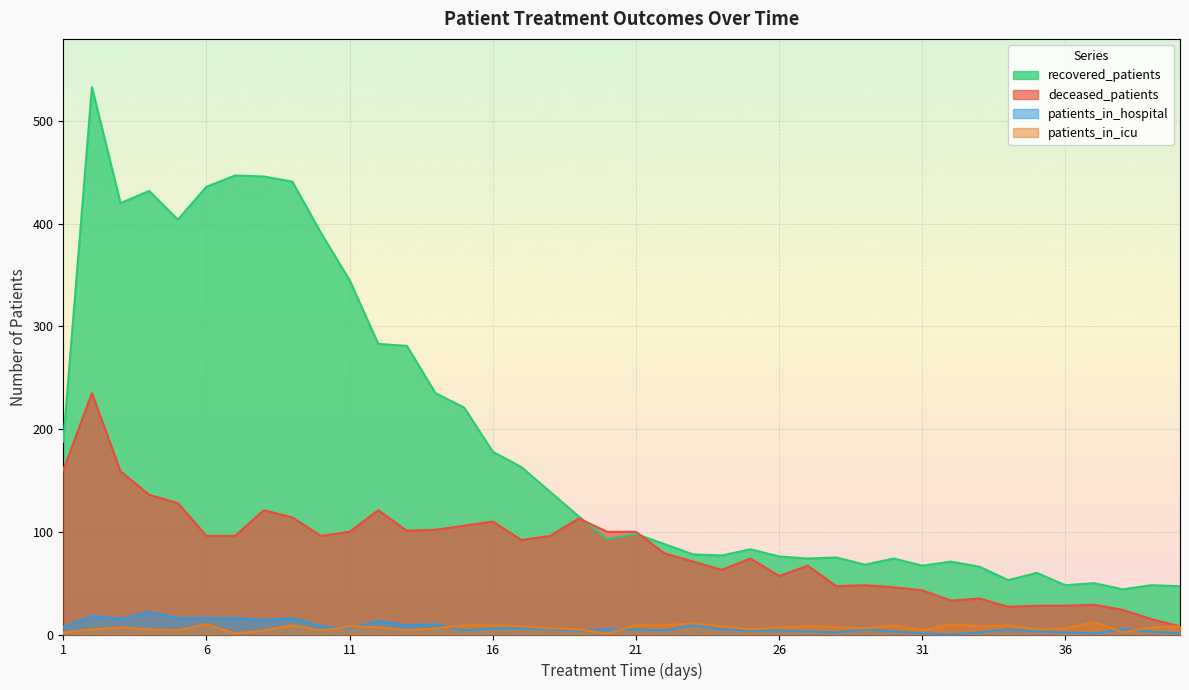

At which category does the chart reach its peak across all series?

2